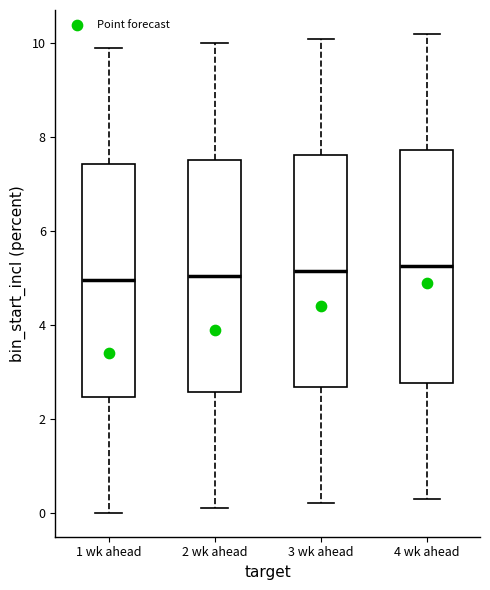

Reading left to right, read every box against the y-axis: the position of its median line, the range the box covers, and the ends of its whiskers. The values are not printed on the chart, so give them approximately, as read against the axis.

1 wk ahead: median 5.0, box 2.4 to 7.4, whiskers 0.0 to 10.0
2 wk ahead: median 5.0, box 2.6 to 7.6, whiskers 0.2 to 10.0
3 wk ahead: median 5.2, box 2.6 to 7.6, whiskers 0.2 to 10.2
4 wk ahead: median 5.2, box 2.8 to 7.8, whiskers 0.4 to 10.2